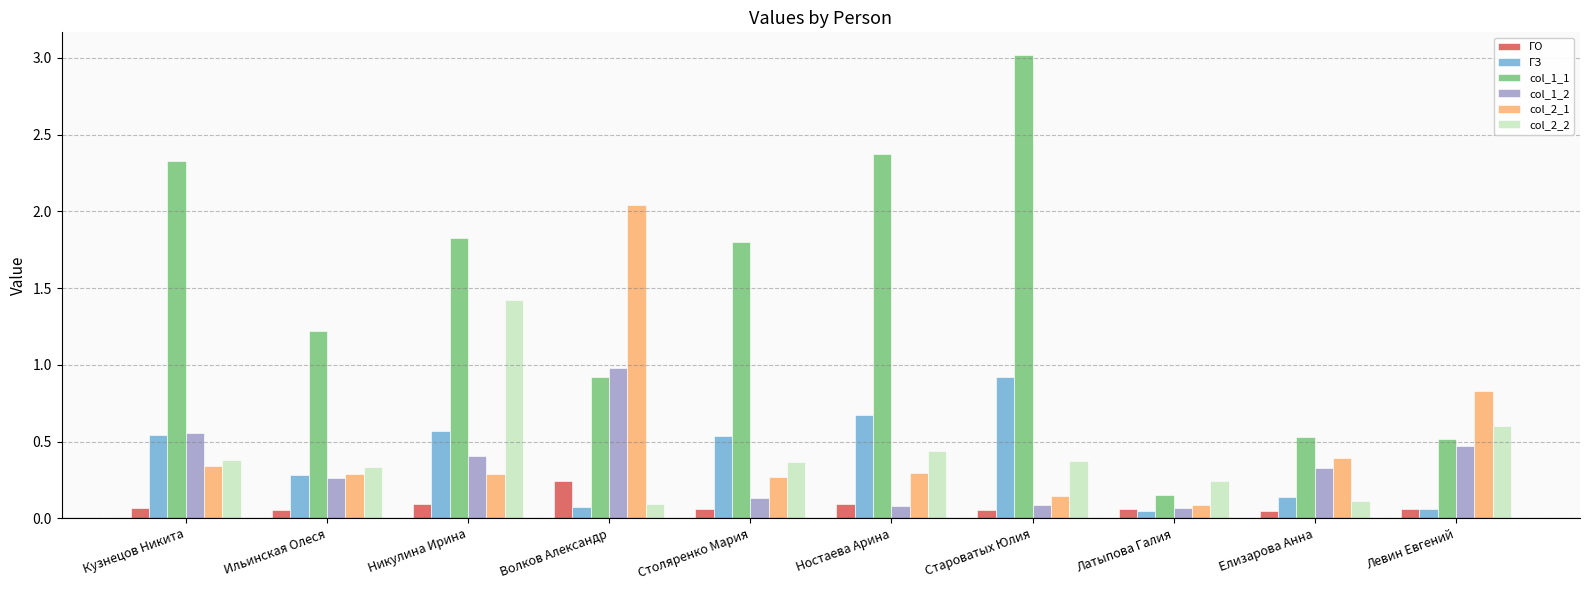

Which series has the largest range (max minus min)?

col_1_1